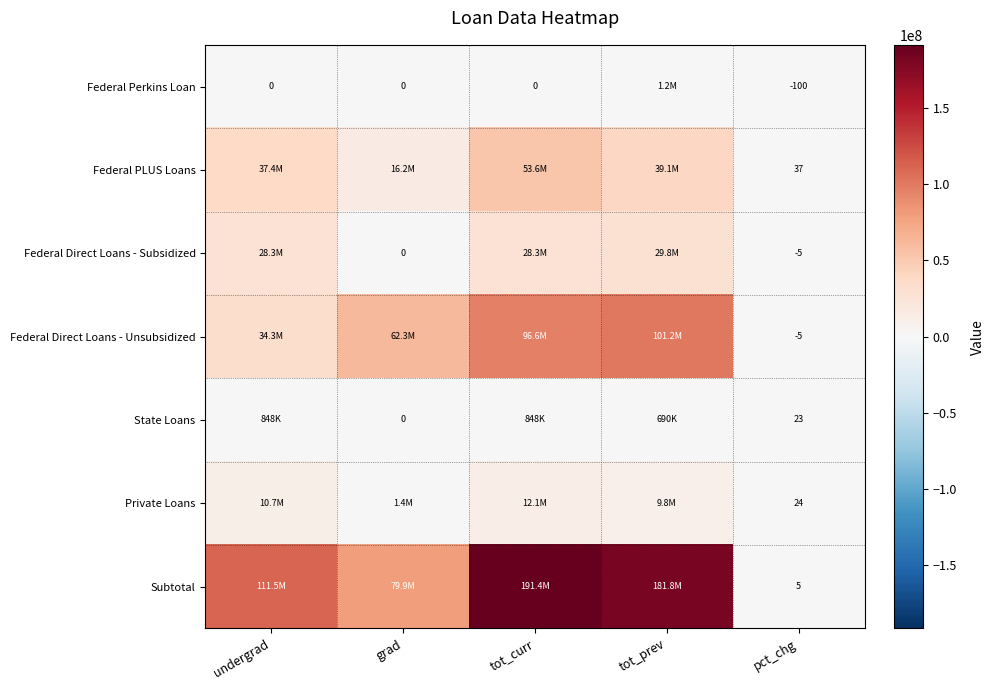

What is the total value across all series at pct_chg?

-21